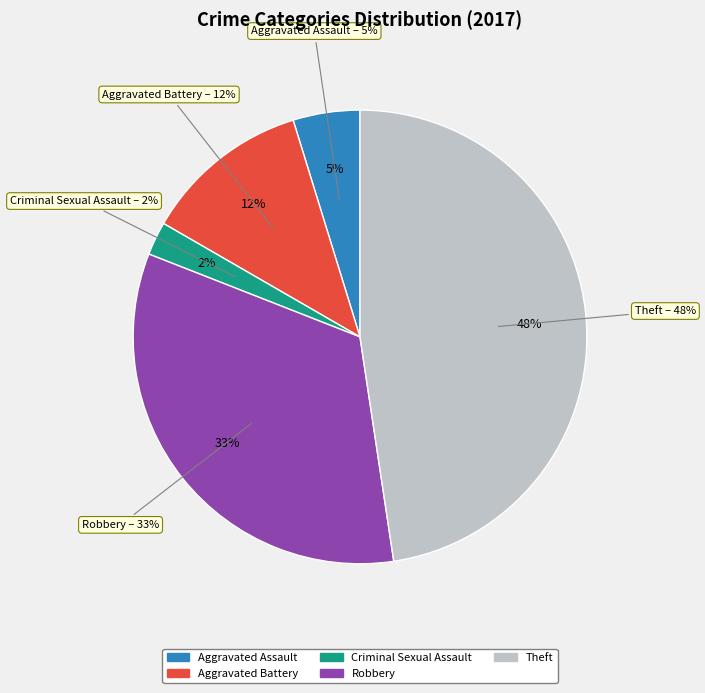

Is it true that Aggravated Battery is 7% of the pie?

False